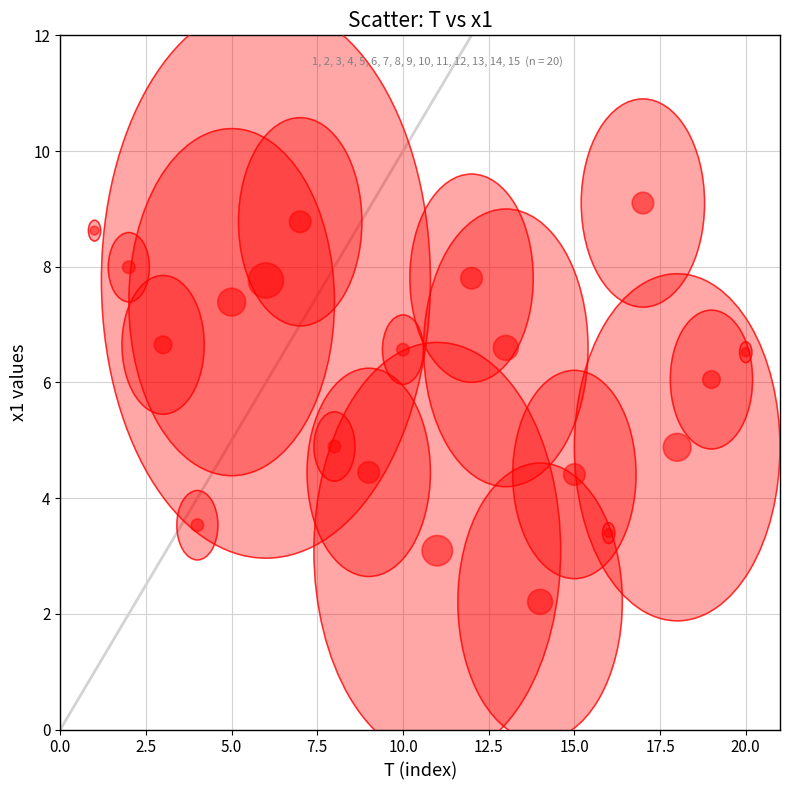

What is the range of X values (max minus min)?

19.0